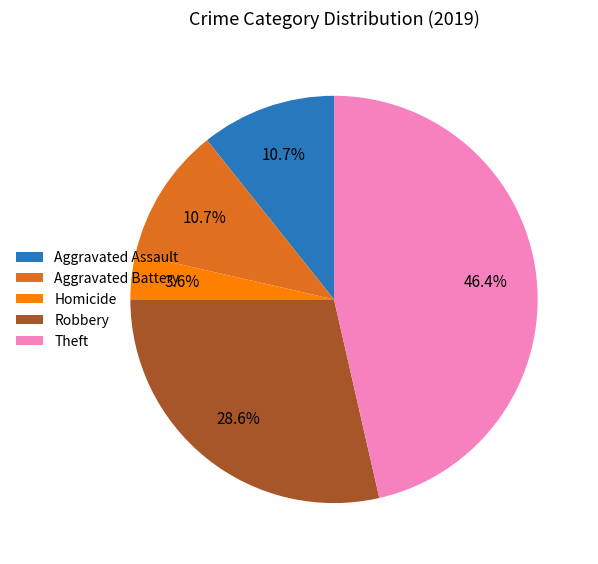

What percentage do Aggravated Assault and Theft together represent?

57.1%